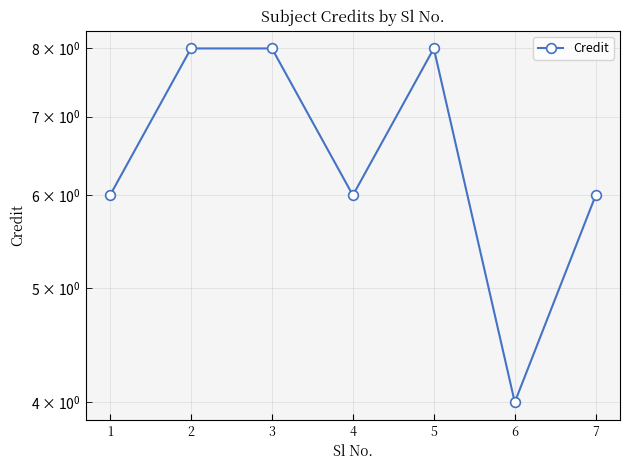

Rank the categories by value from lowest to highest.

6, 1, 4, 7, 2, 3, 5